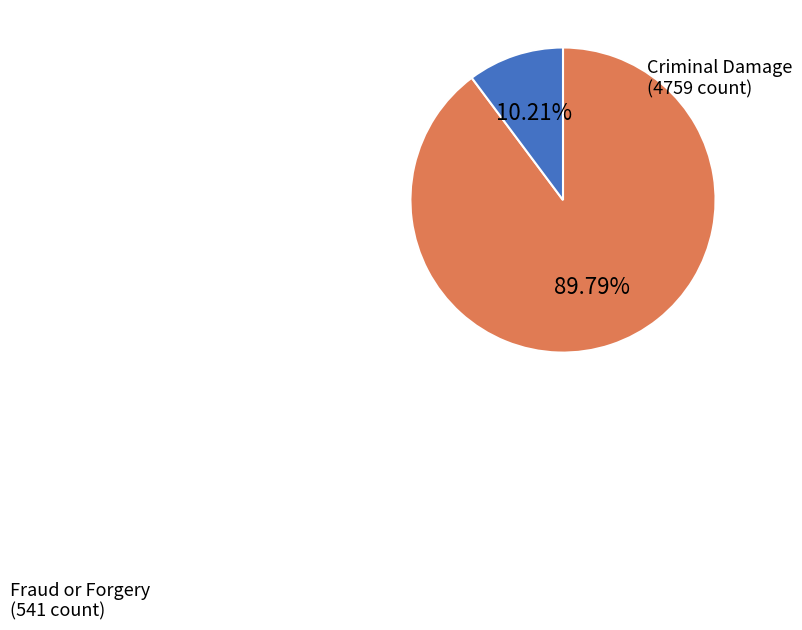

Rank the categories by value from lowest to highest.

Fraud or Forgery
(541 count), Criminal Damage
(4759 count)